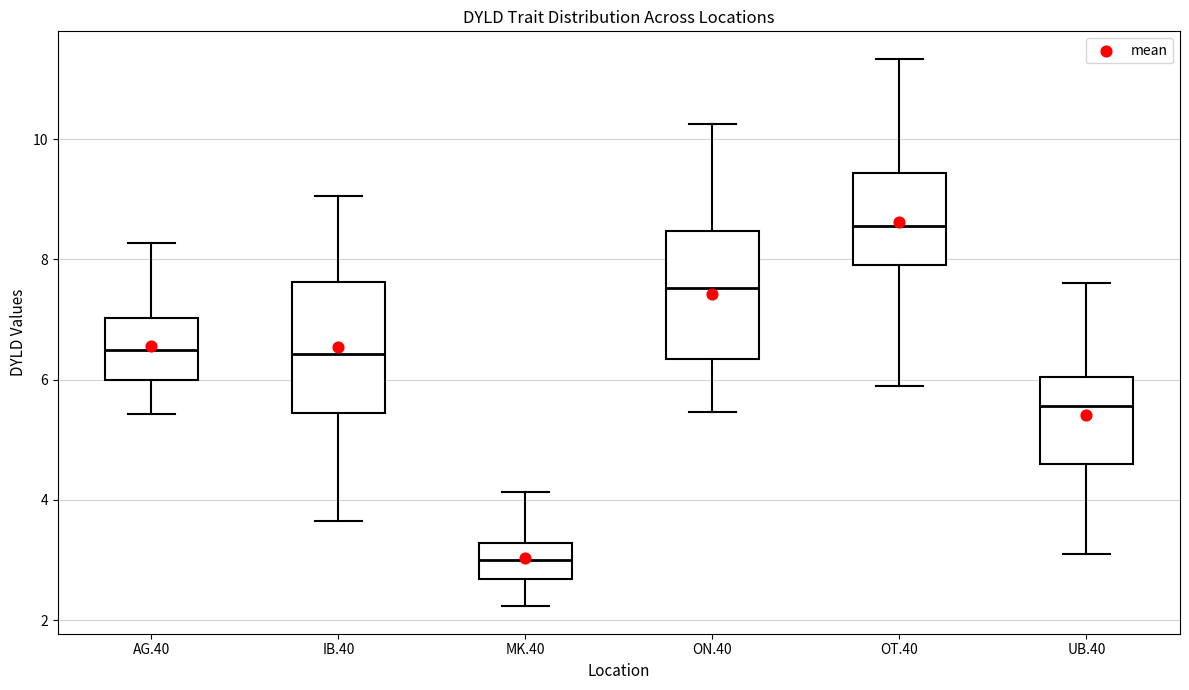

Which box's median line is the highest?

OT.40